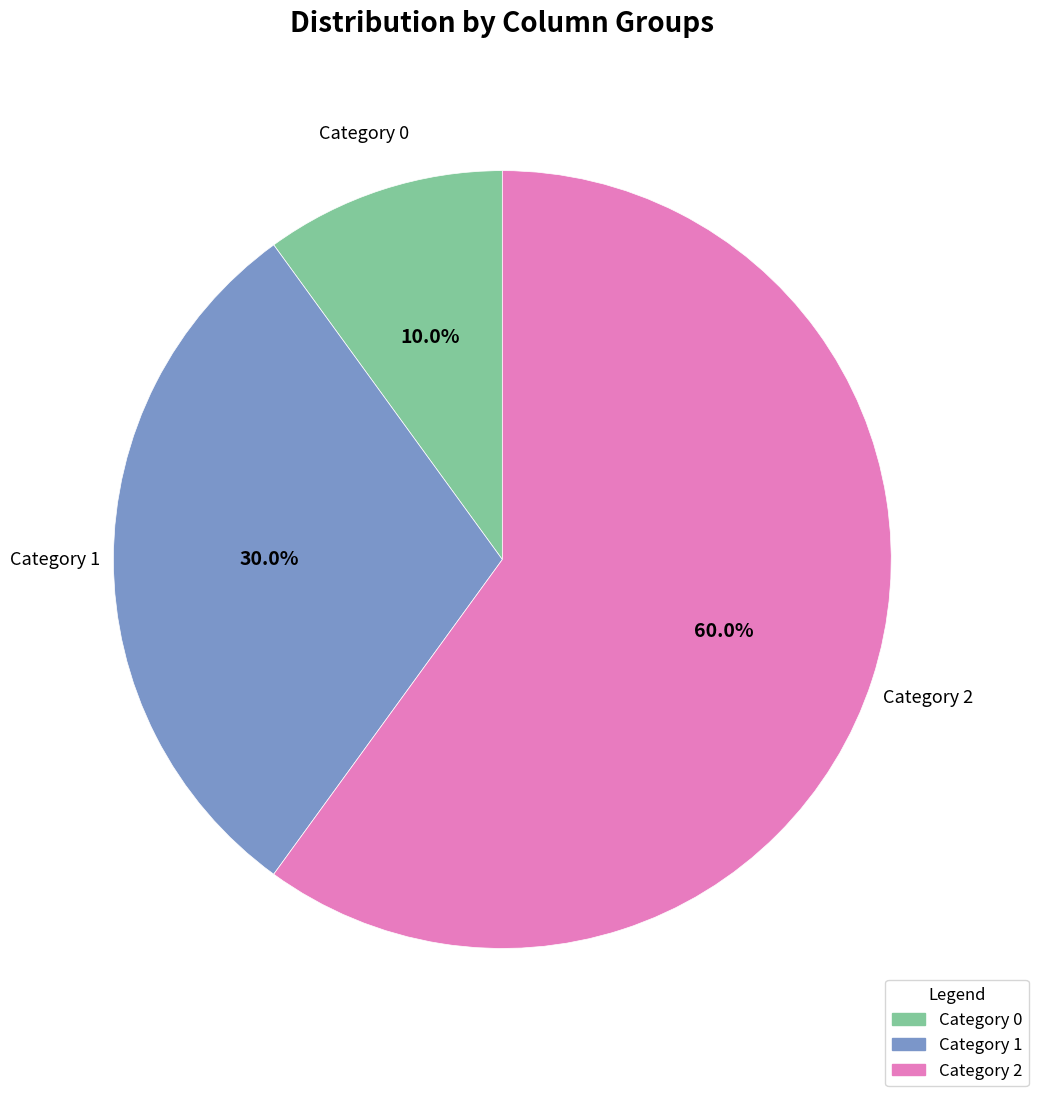

What percentage is NOT represented by Category 0?

90.0%